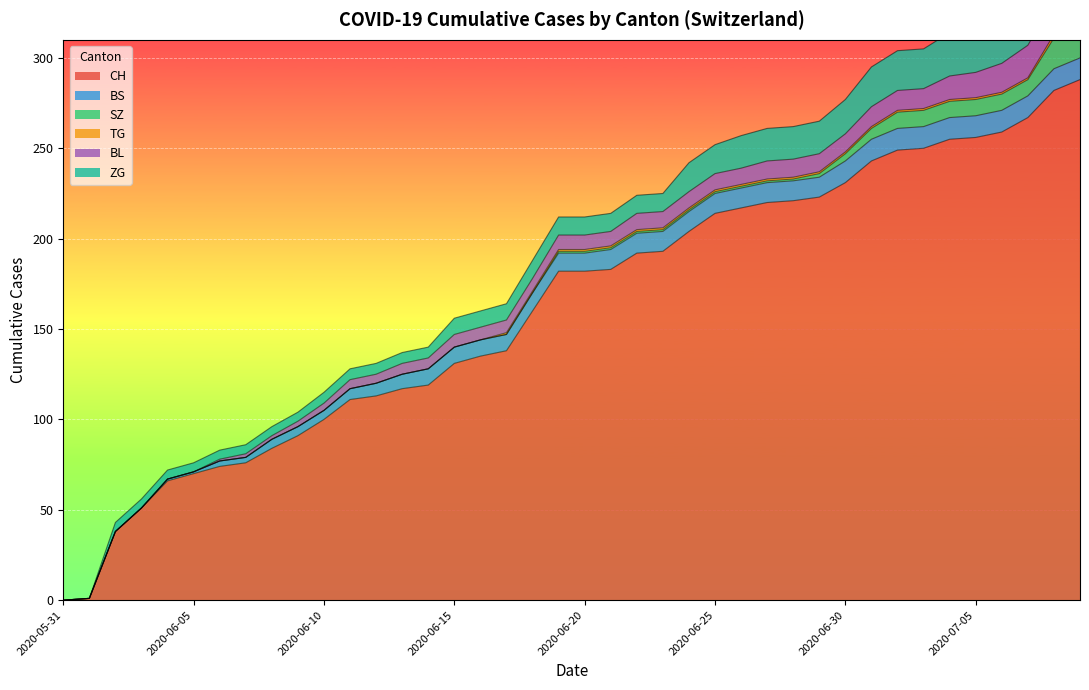

The value of BS at 2020-06-08 is 2. True or false?

False